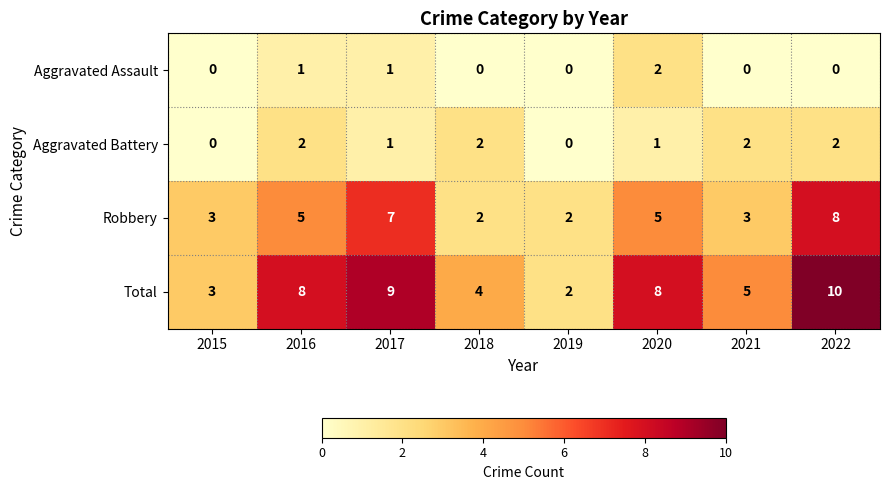

Which category has the highest value in the Total series?

2022